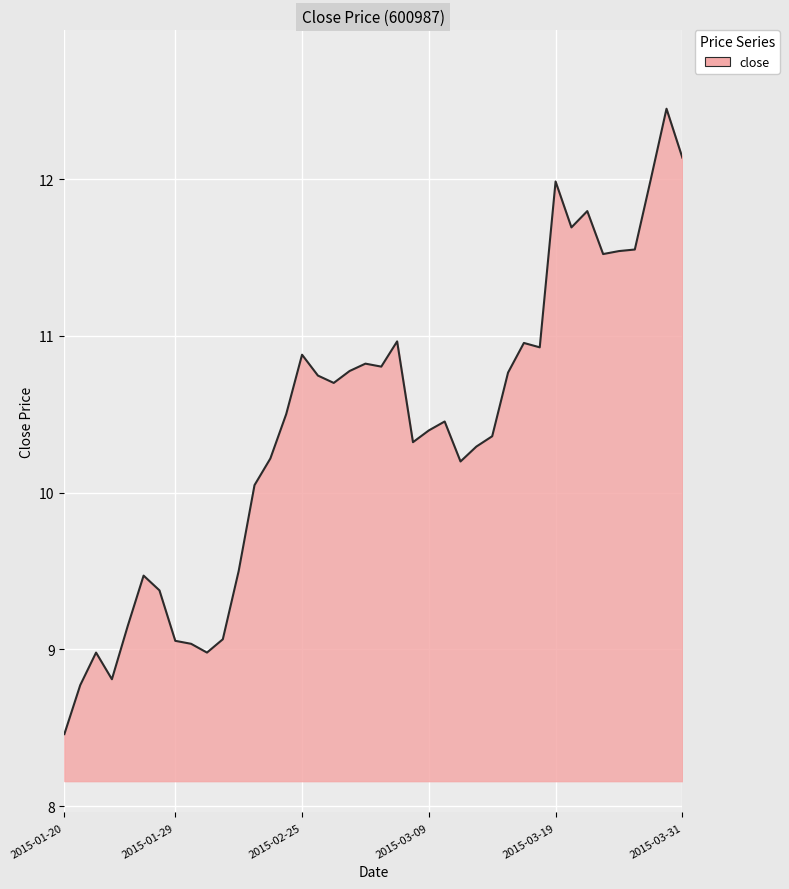

What is the maximum value shown in the chart?

12.4